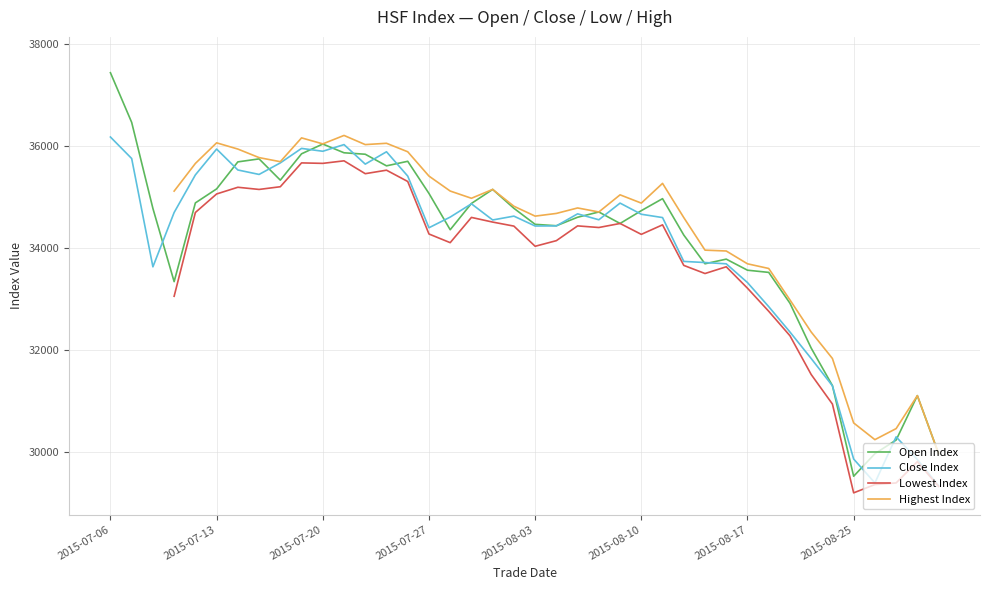

What are all the series names shown in the legend?

Open Index, Close Index, Lowest Index, Highest Index